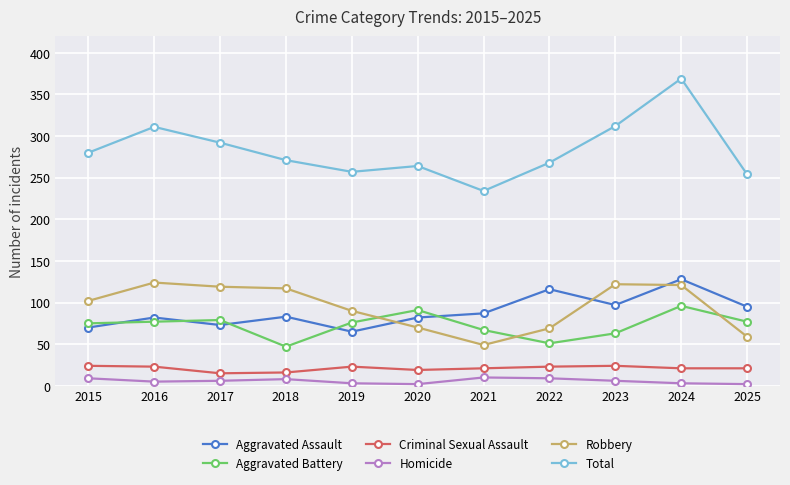

Which series has the largest range (max minus min)?

Total